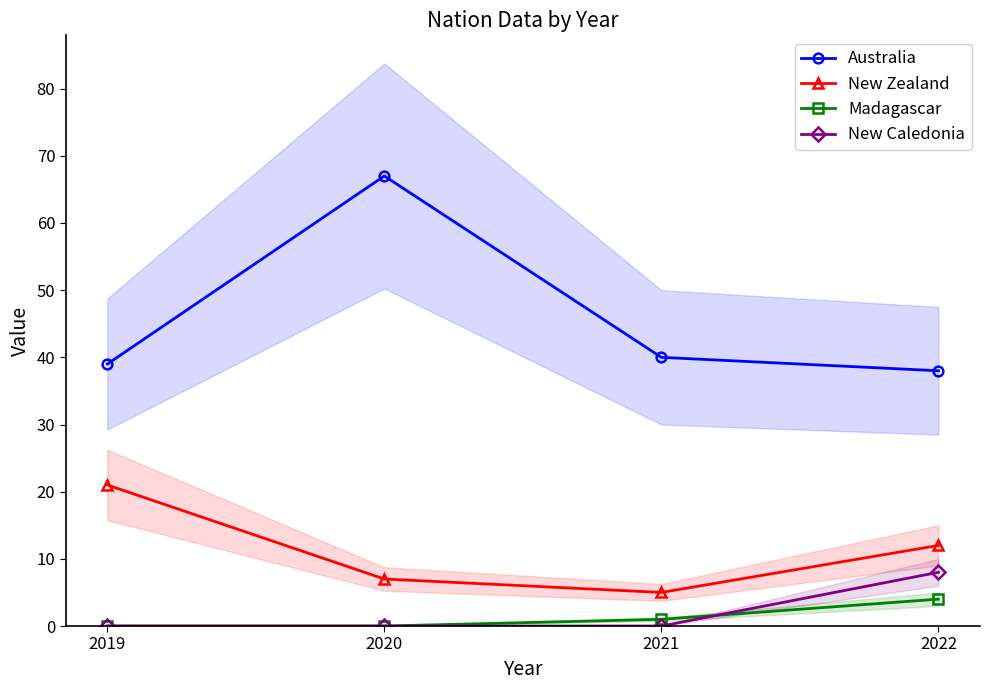

What is the value of the New Zealand point at the 1st from the left?

21